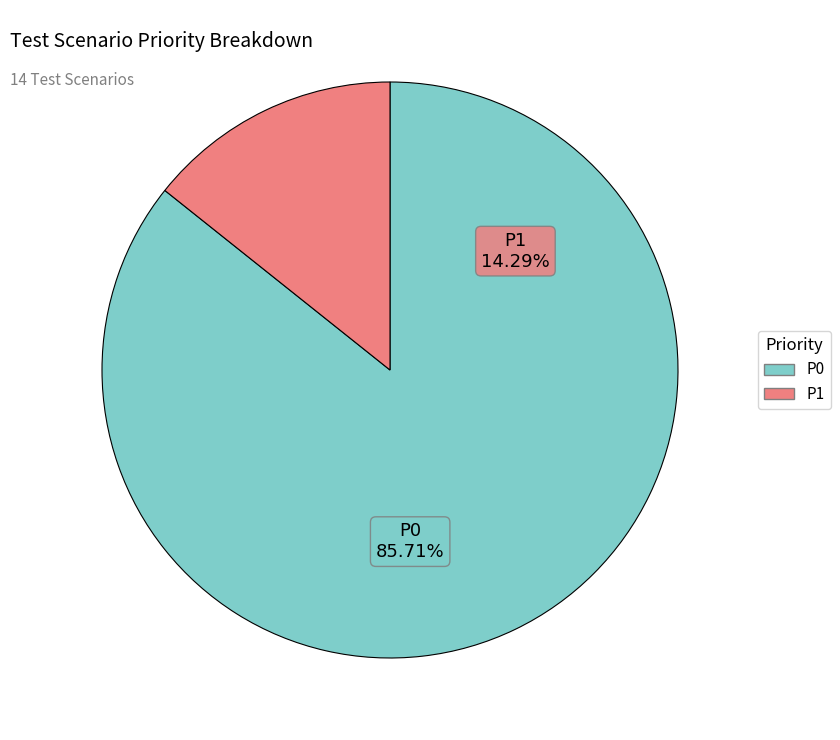

What is the smallest slice in the pie chart?

P1